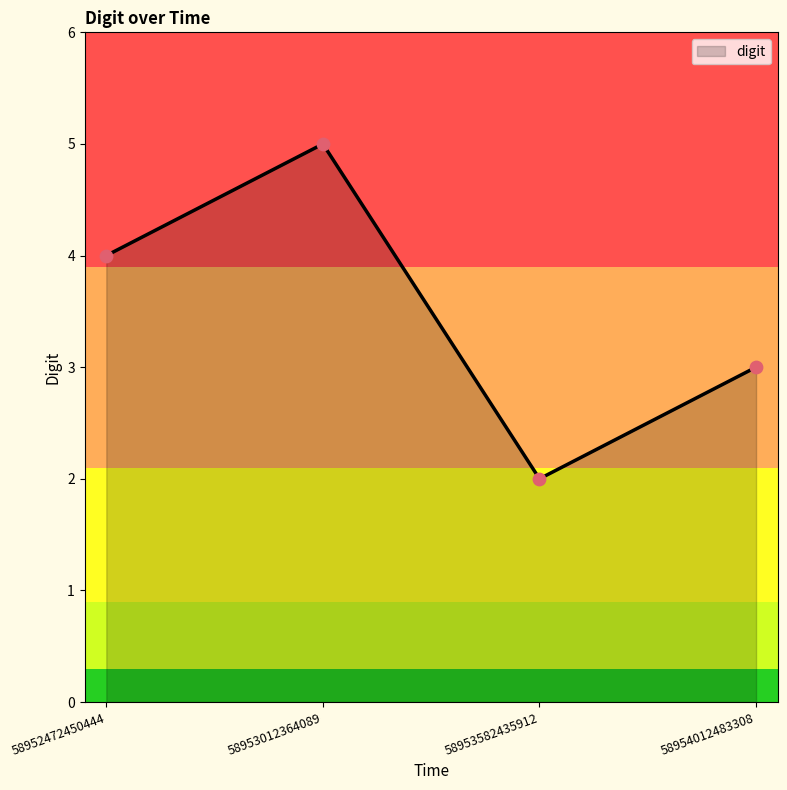

Approximately how many times larger is the value at 58952472450444 compared to 58953012364089?

0.8